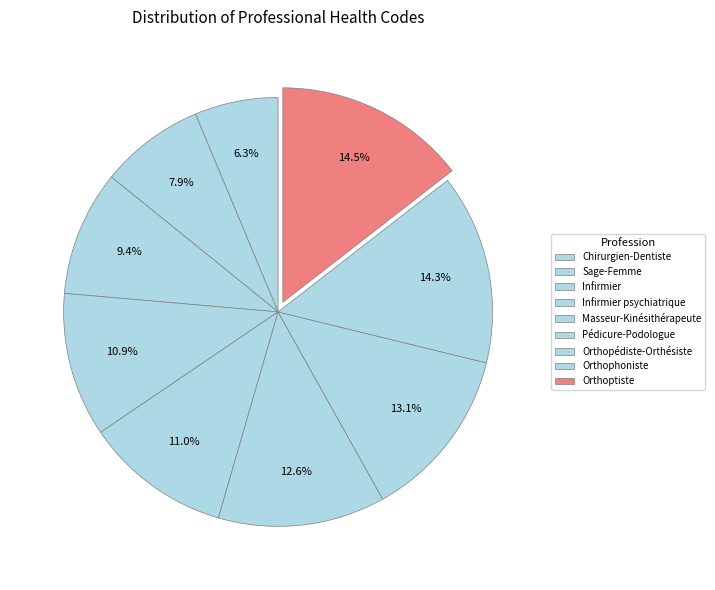

True or false: Pédicure-Podologue accounts for 13% of the total.

True